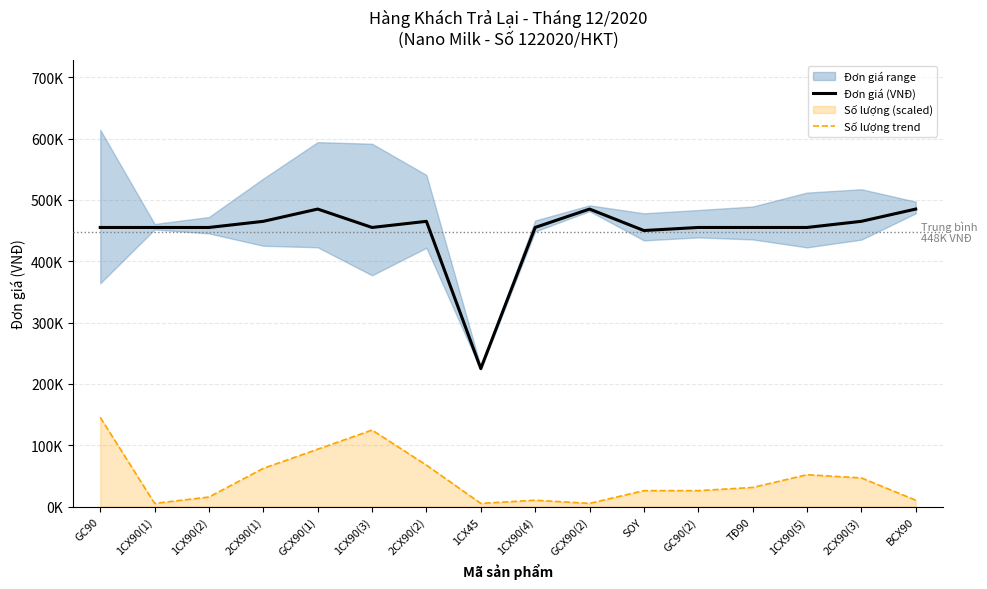

Does the chart display data point markers on the line(s)?

No